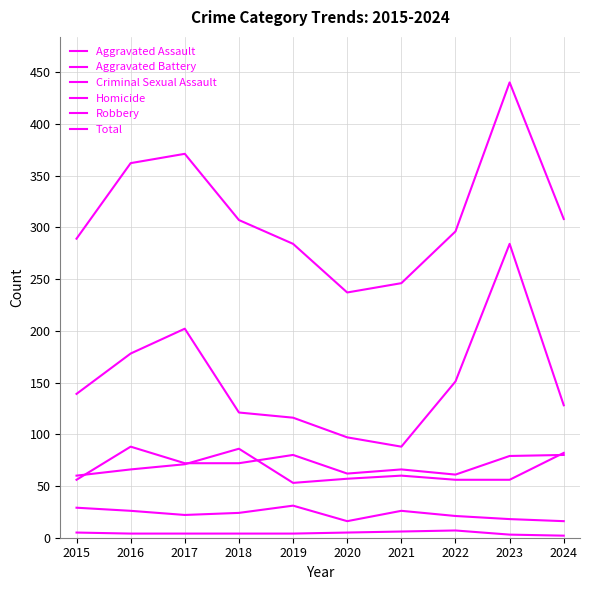

How many categories are shown in the chart?

10